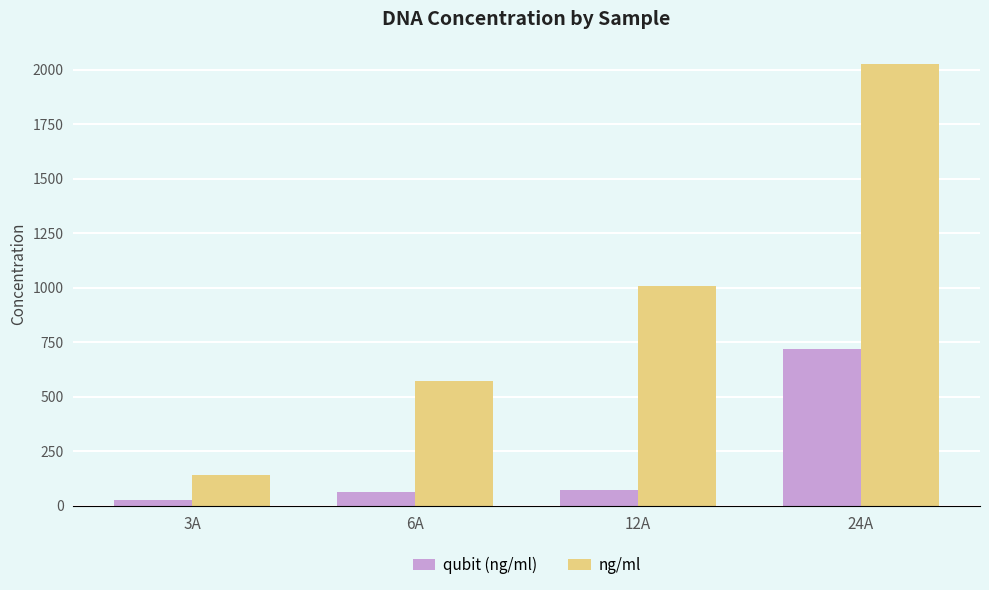

Which series has the widest spread of values?

ng/ml